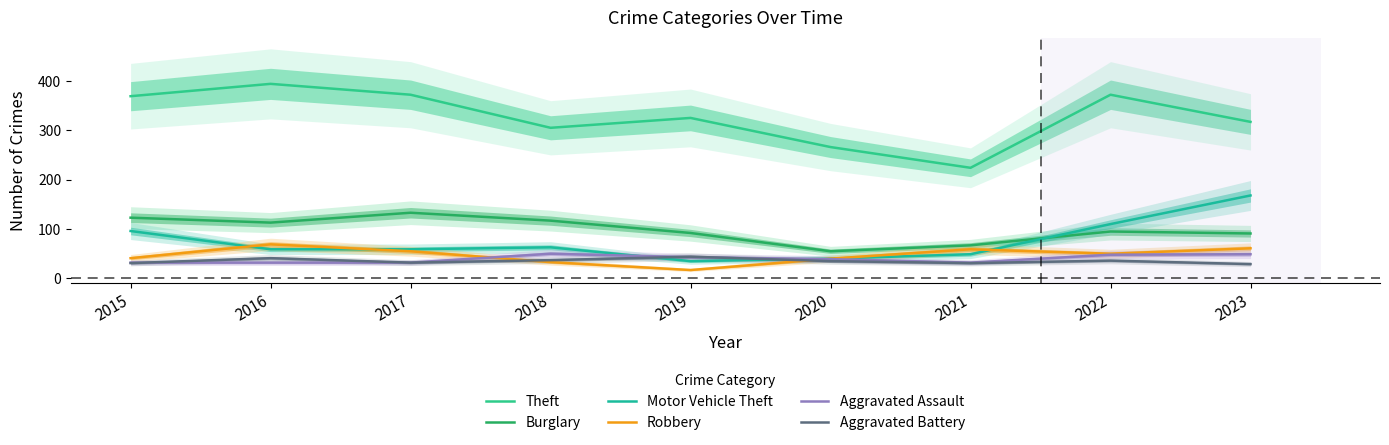

What is the difference between the maximum and minimum values in the Aggravated Assault series?

18